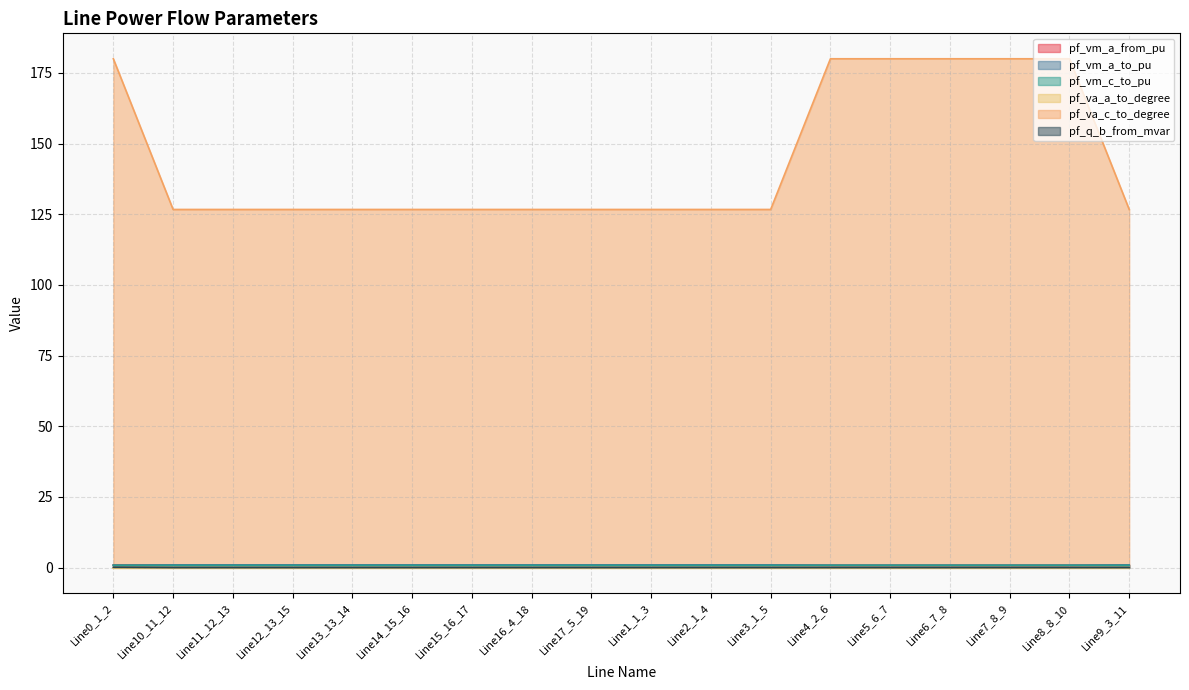

At how many categories does at least one series exceed 123?

18